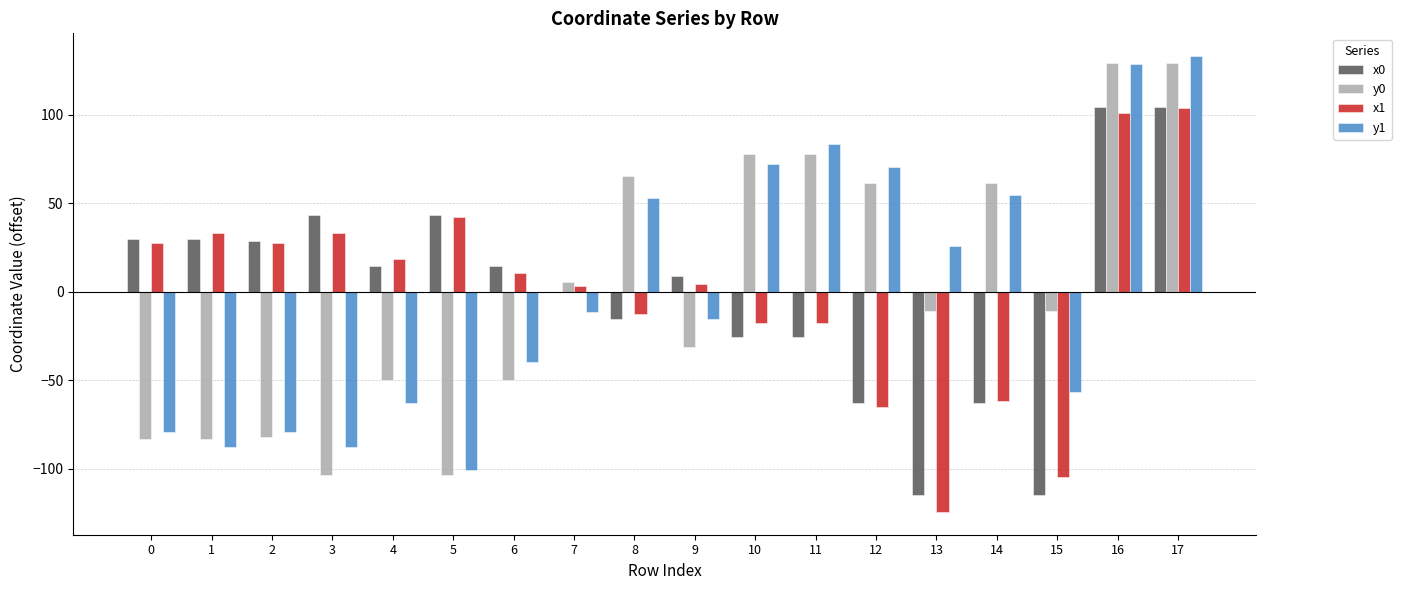

The x1 series shows -124.4 at 13. True or false?

True